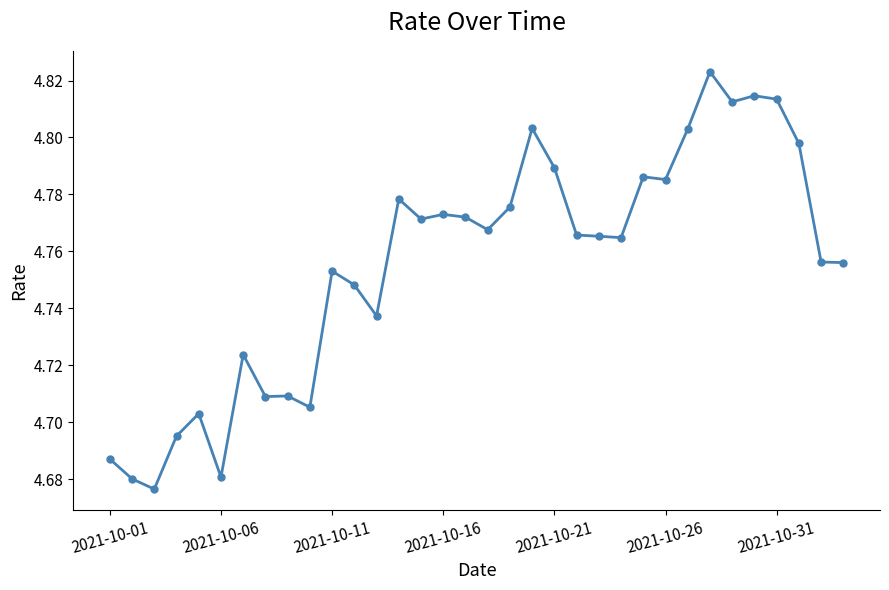

How many categories are shown in the chart?

34